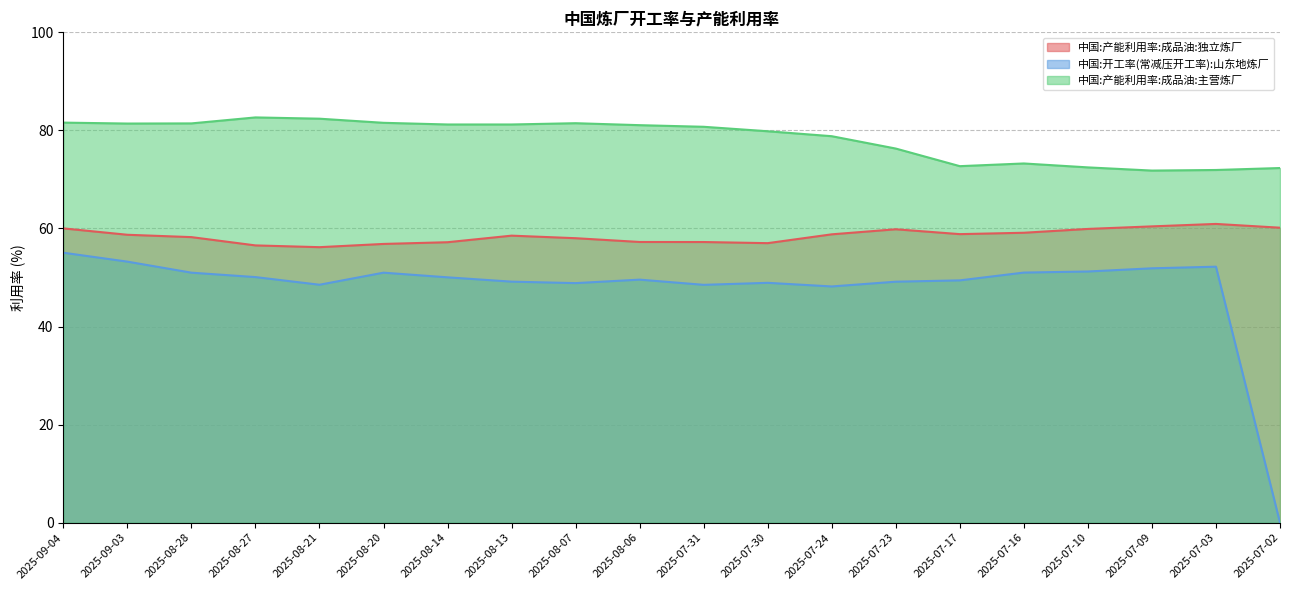

At which category is the sum across all series the highest?

2025-09-04